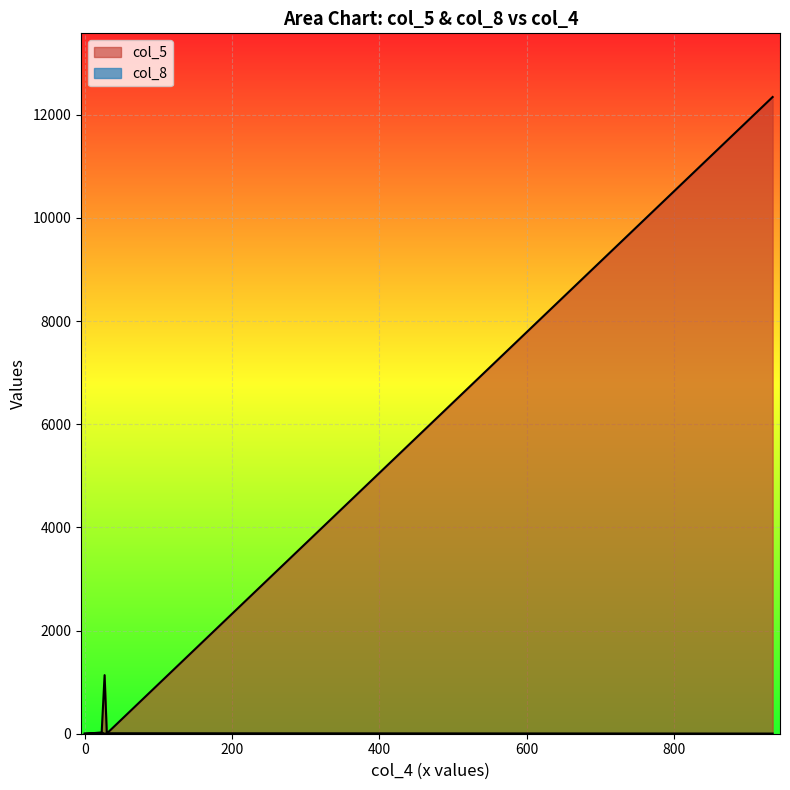

Reading left to right, what are all the values shown in this chart?

col_5: 934=12345	23=15	30=4	7=12	0=1	27=1136
col_8: 934=3	23=24	30=9	7=6	0=2	27=0